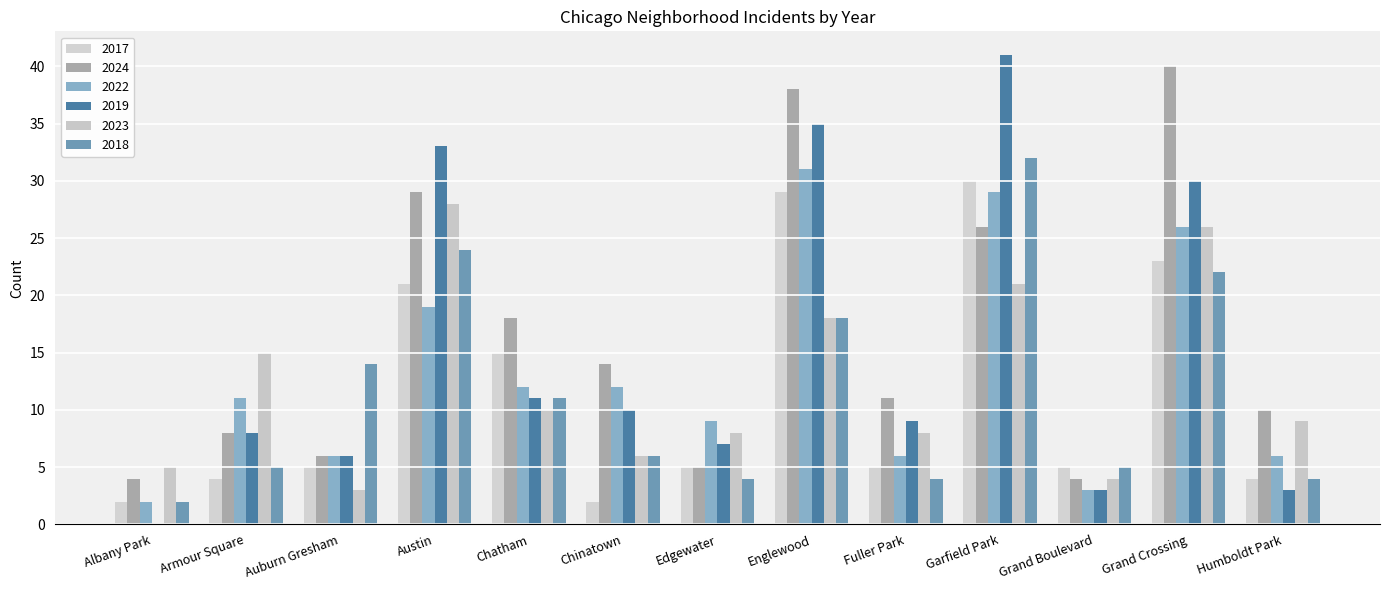

What is the total value across all series at Armour Square?

51